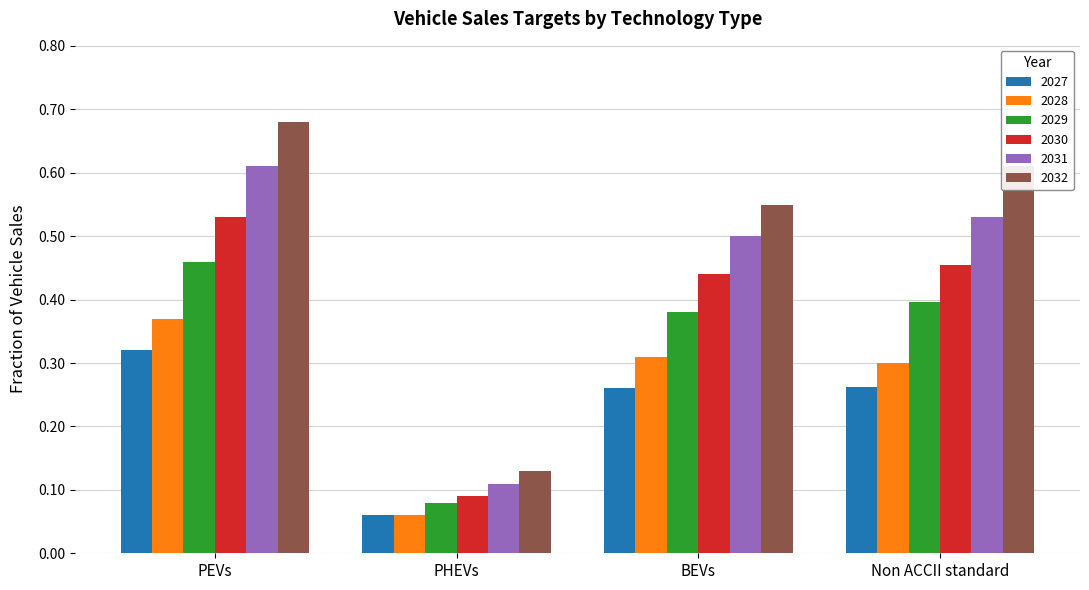

Count the 2029 values in the range 0 to 1.

4